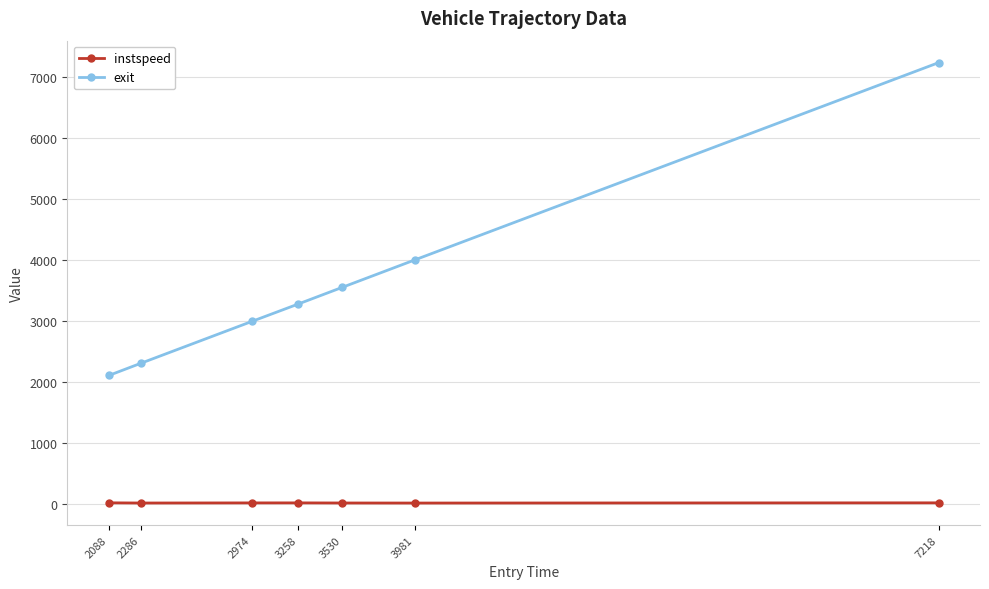

How many lines are shown in the chart?

2